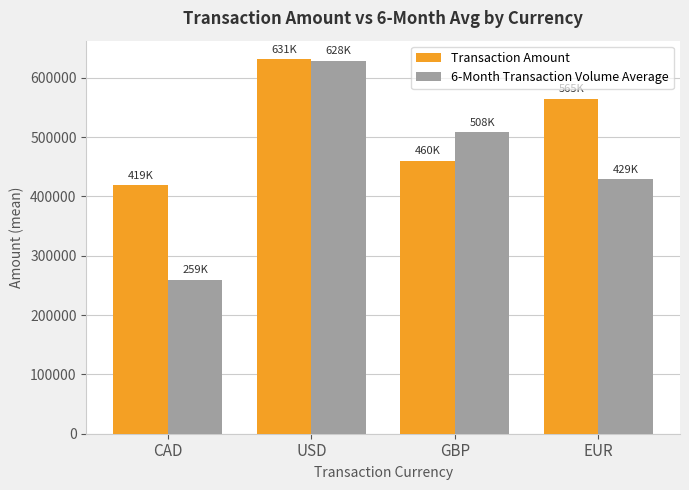

List the series in order of their overall mean, highest first.

Transaction Amount, 6-Month Transaction Volume Average